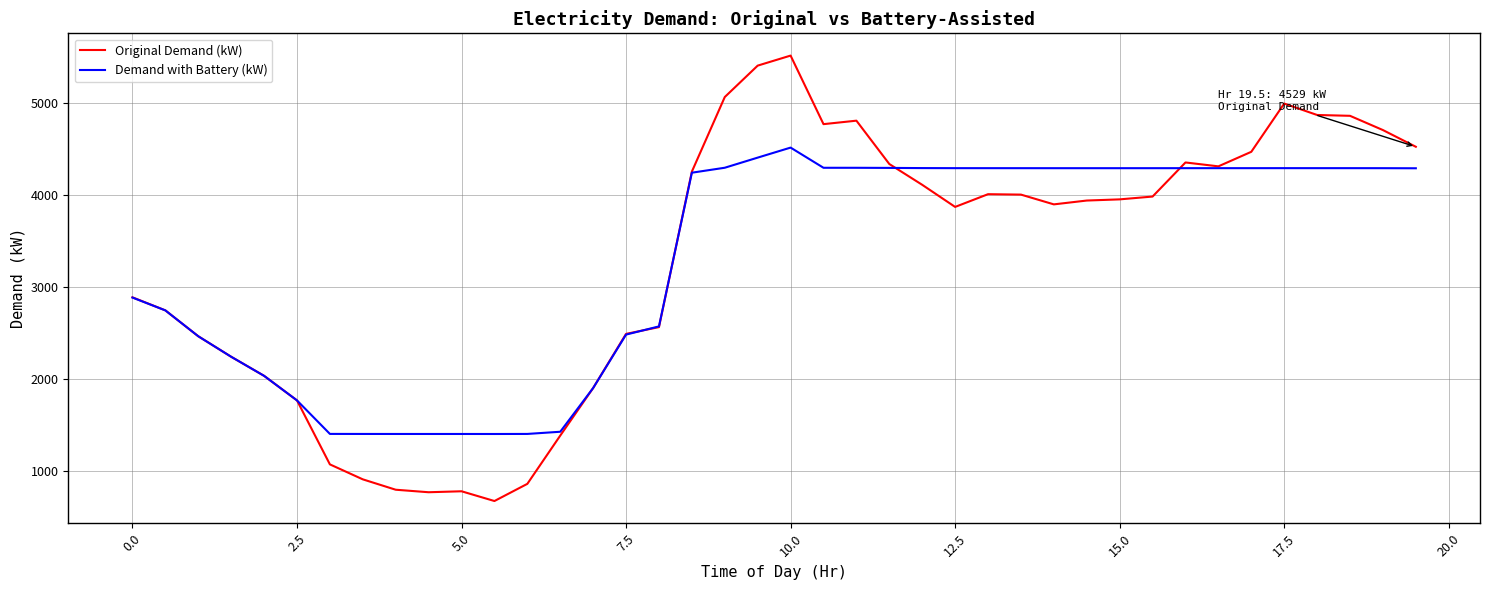

At how many categories does at least one series exceed 2141?

29